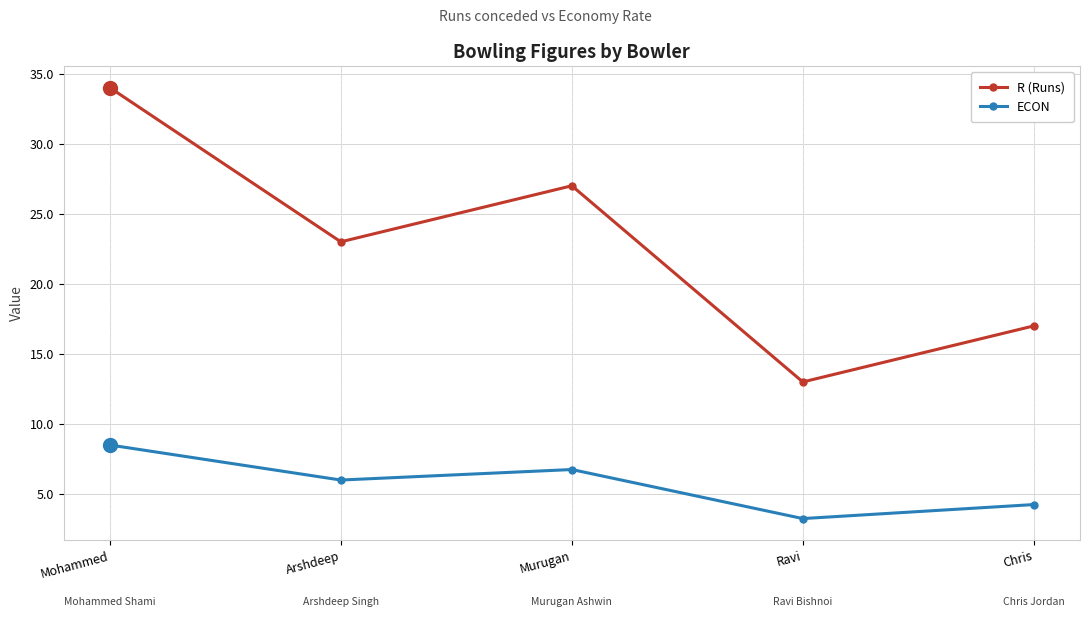

What is the difference between the maximum and minimum values in the R (Runs) series?

21.0